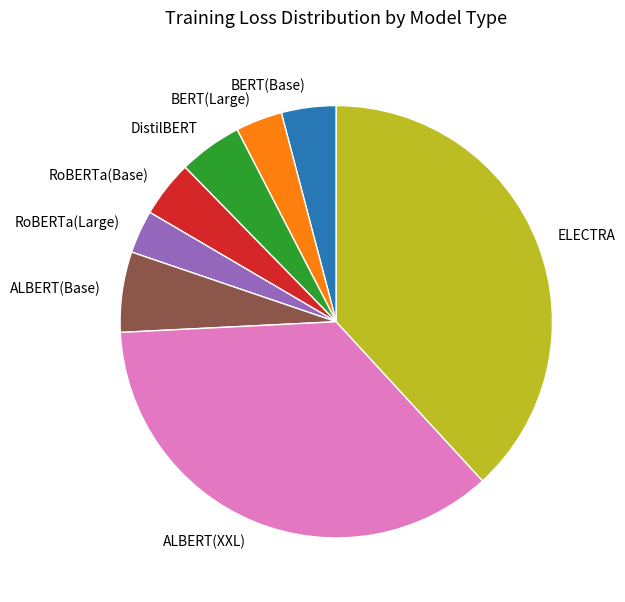

Is it true that DistilBERT is 5% of the pie?

True